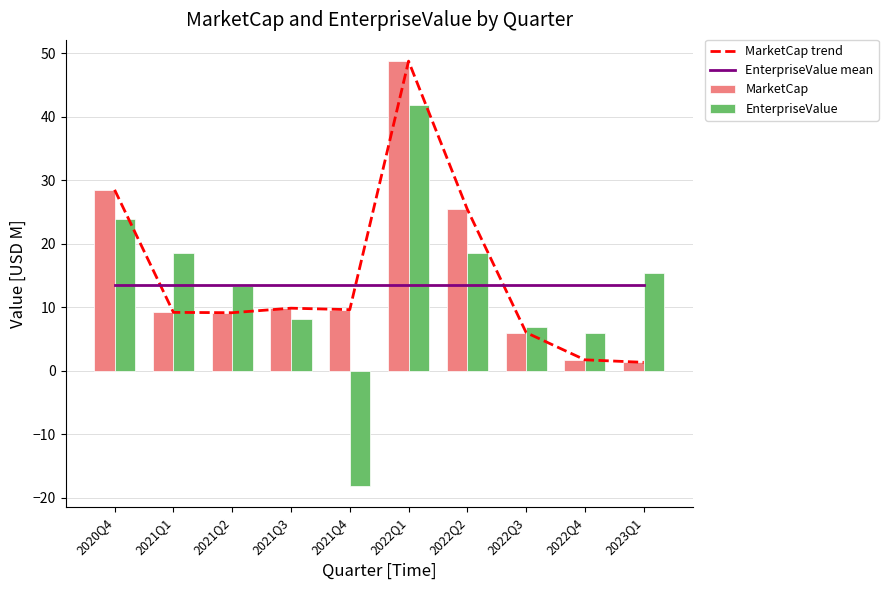

Which has a higher value, 2021Q3 or 2021Q4?

2021Q3